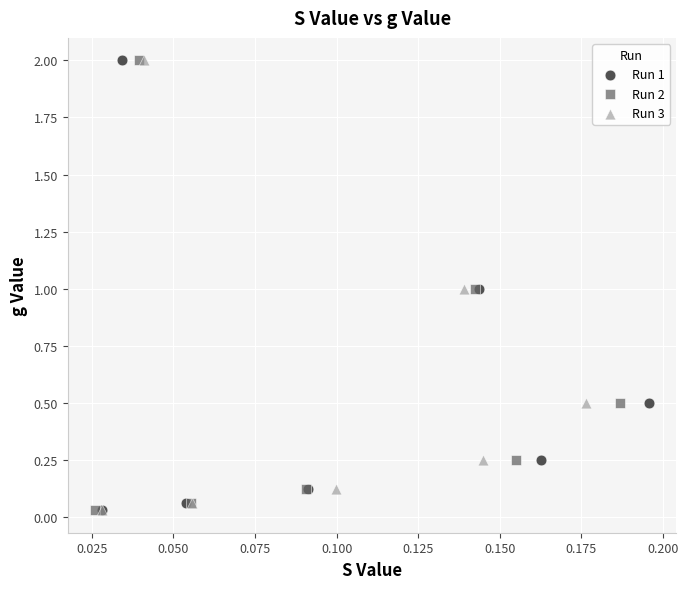

What are all the series names shown in the legend?

Run 1, Run 2, Run 3